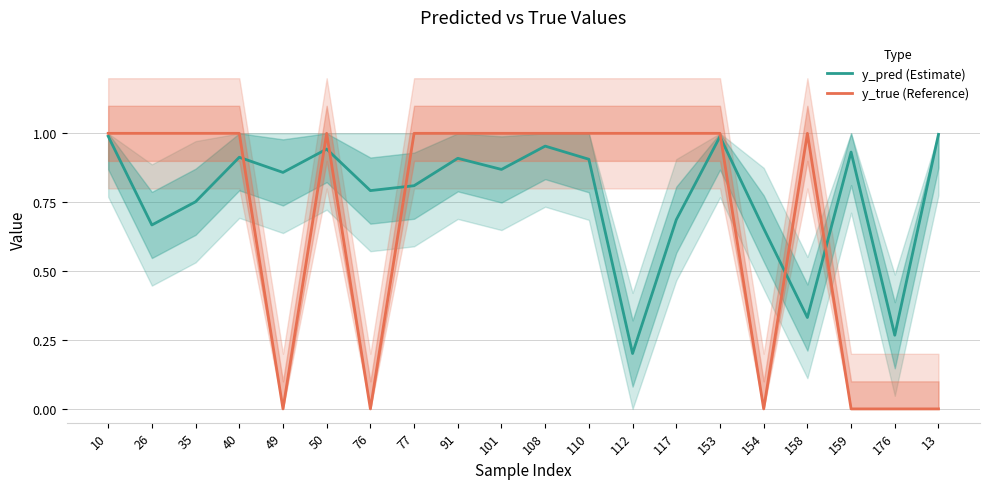

True or false: y_true (Reference) and y_pred (Estimate) cross at least once.

True